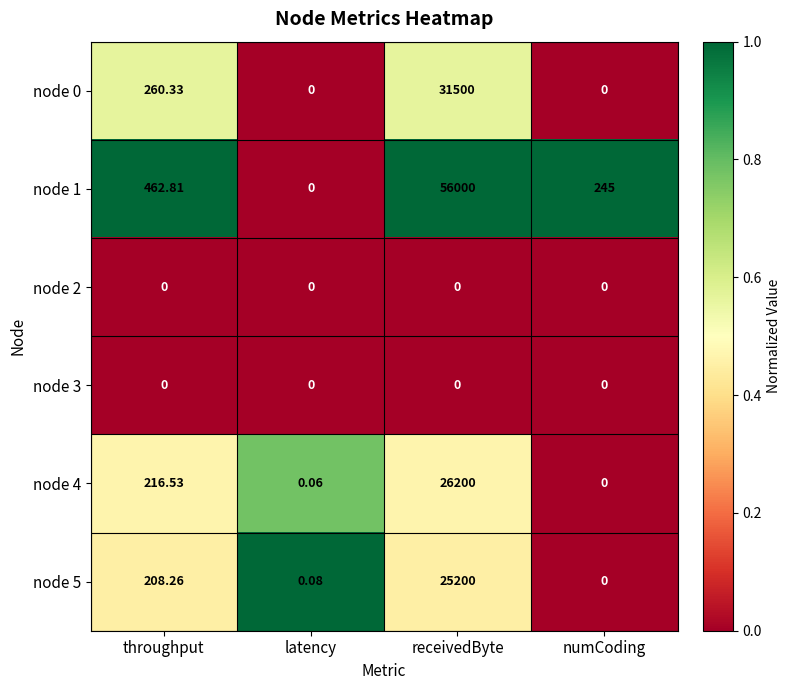

Where does the node 0 series first go above 260?

throughput